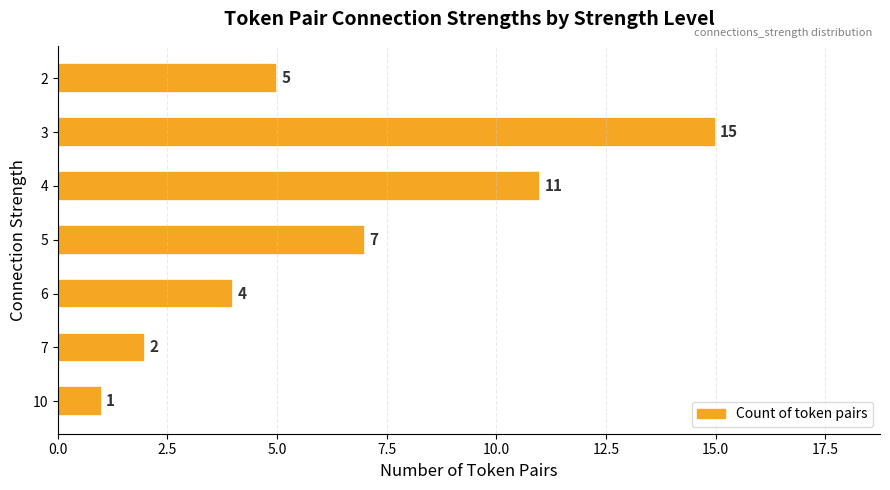

Reading bottom to top, extract all data points from this chart.

10=1	7=2	6=4	5=7	4=11	3=15	2=5